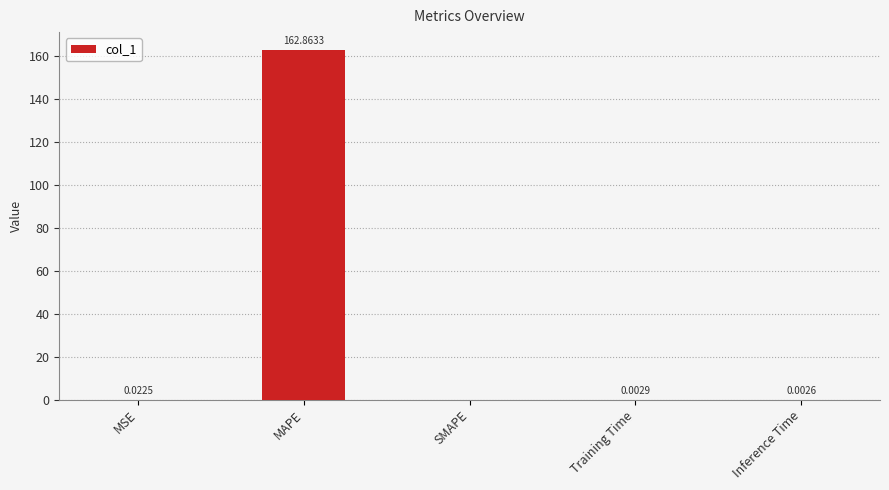

True or false: the data shows 0.0 at Training Time.

True